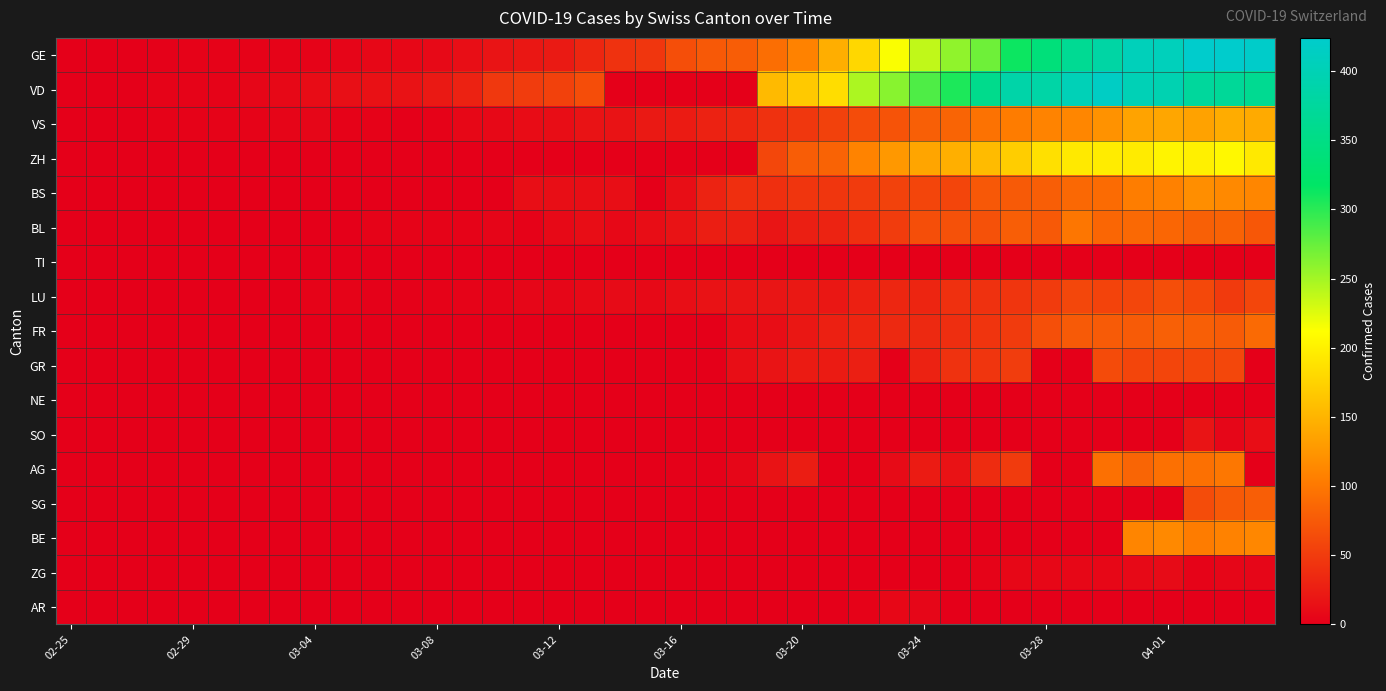

Which series has the largest range (max minus min)?

GE